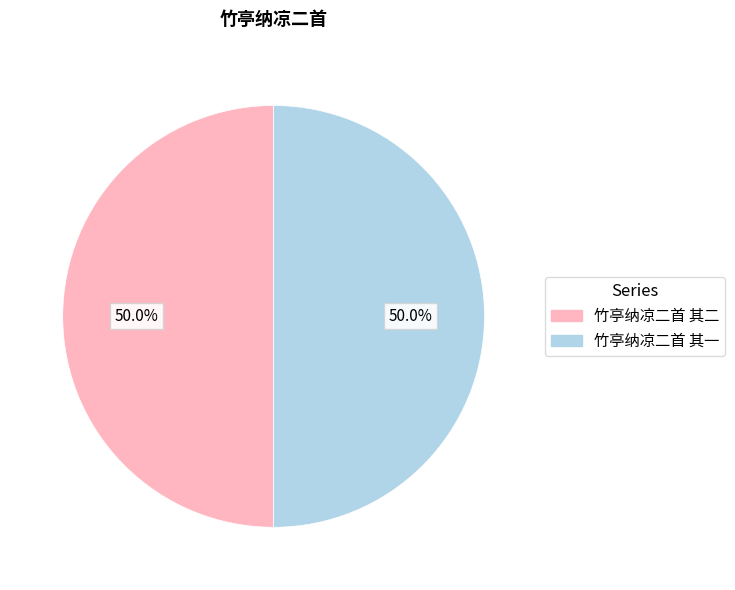

Is the sum of 竹亭纳凉二首 其一 and 竹亭纳凉二首 其二 greater than half?

Yes